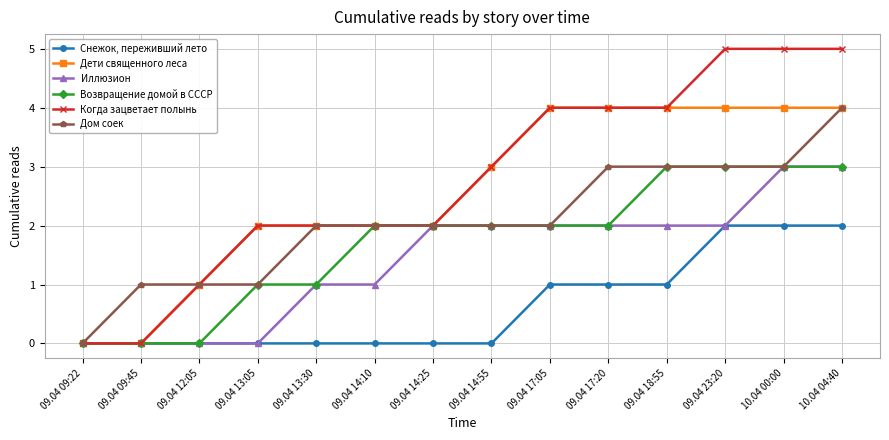

What is the total value across all series at 09.04 17:20?

16